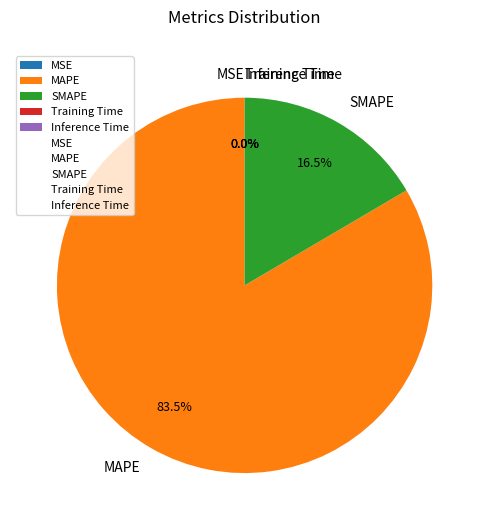

What is the largest slice in the pie chart?

MAPE